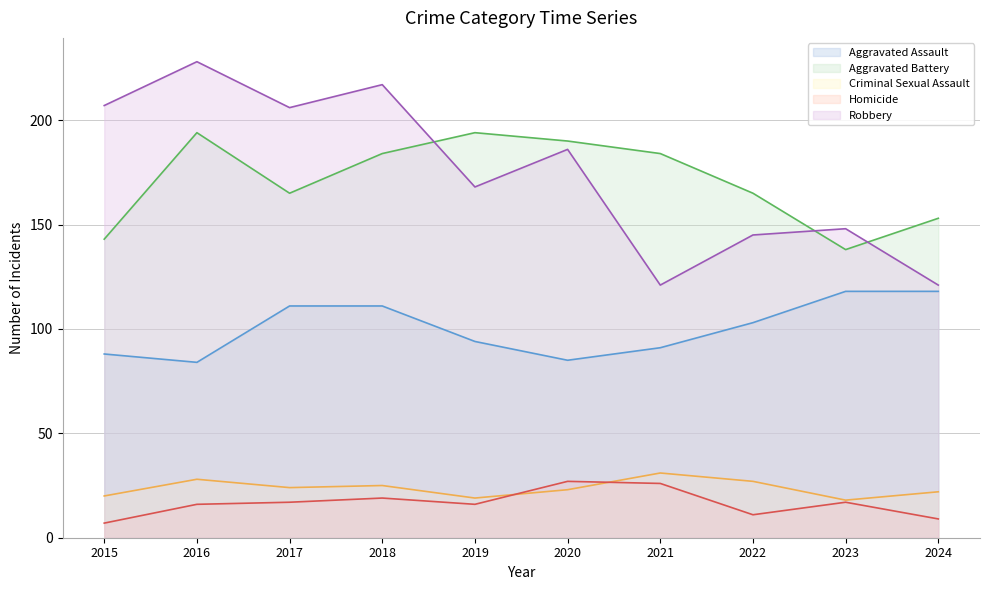

Which category has the lowest value in the Criminal Sexual Assault series?

2023